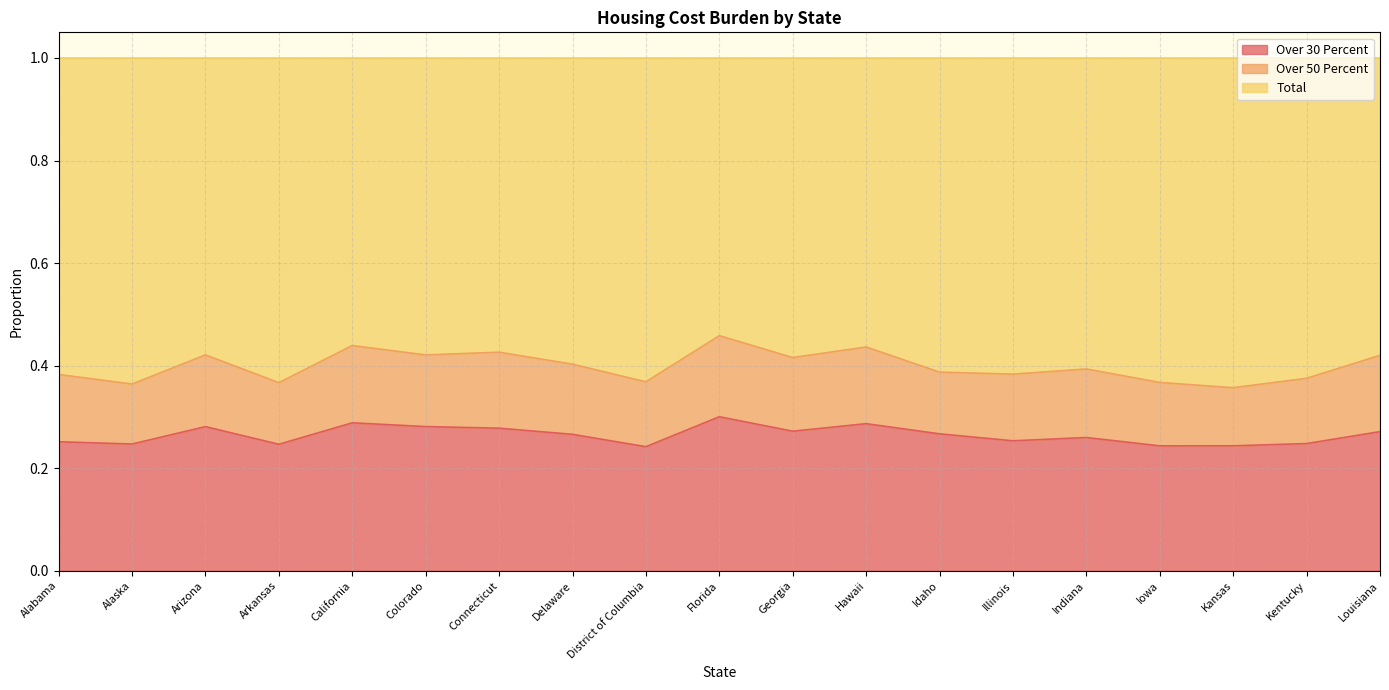

True or false: Total and Over 30 Percent intersect in this chart.

False